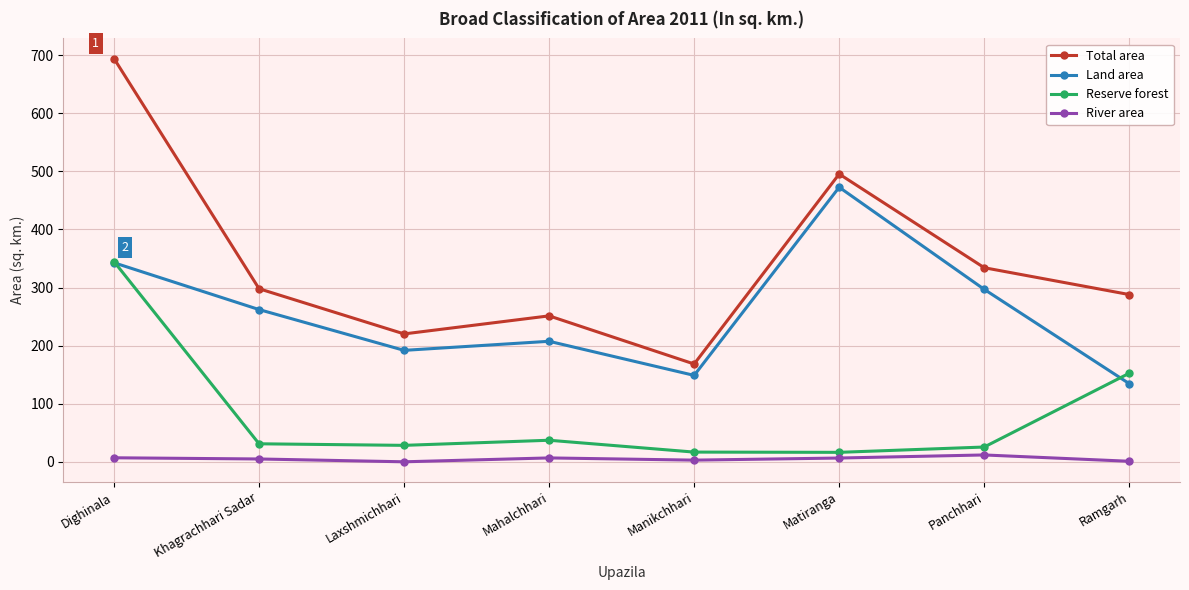

Where is the first local maximum for Total area?

Mahalchhari